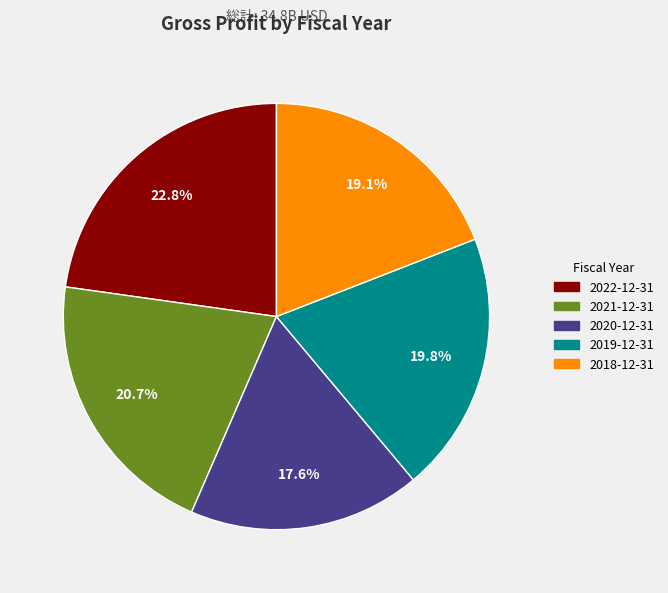

To the nearest percent, what is the difference between the 2022-12-31 and 2021-12-31 slice percentages?

2%